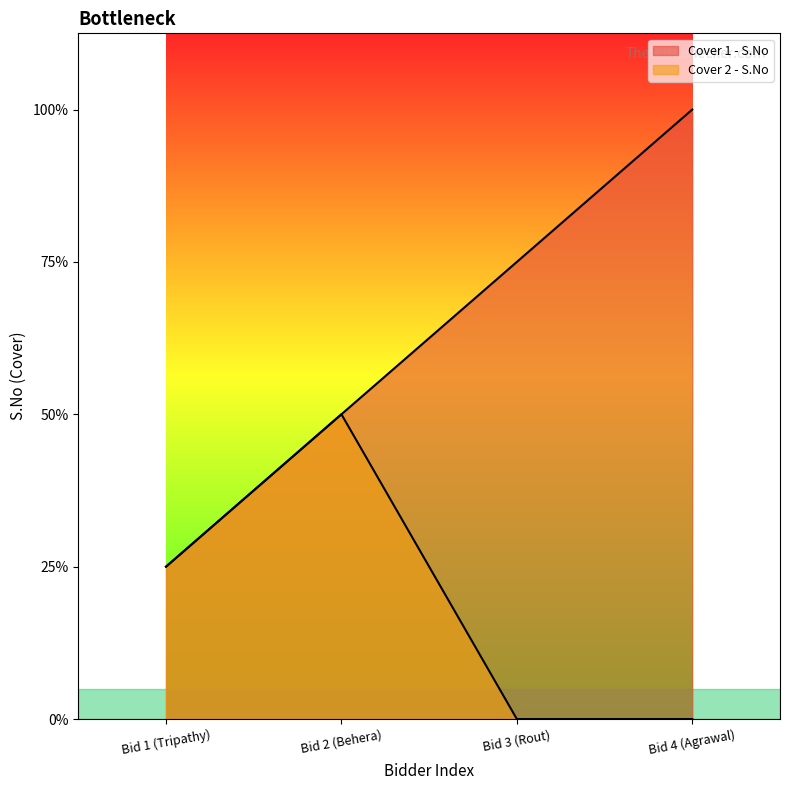

What is the difference between the Cover 1 - S.No values at Bid 3 (Rout) and Bid 1 (Tripathy)?

2